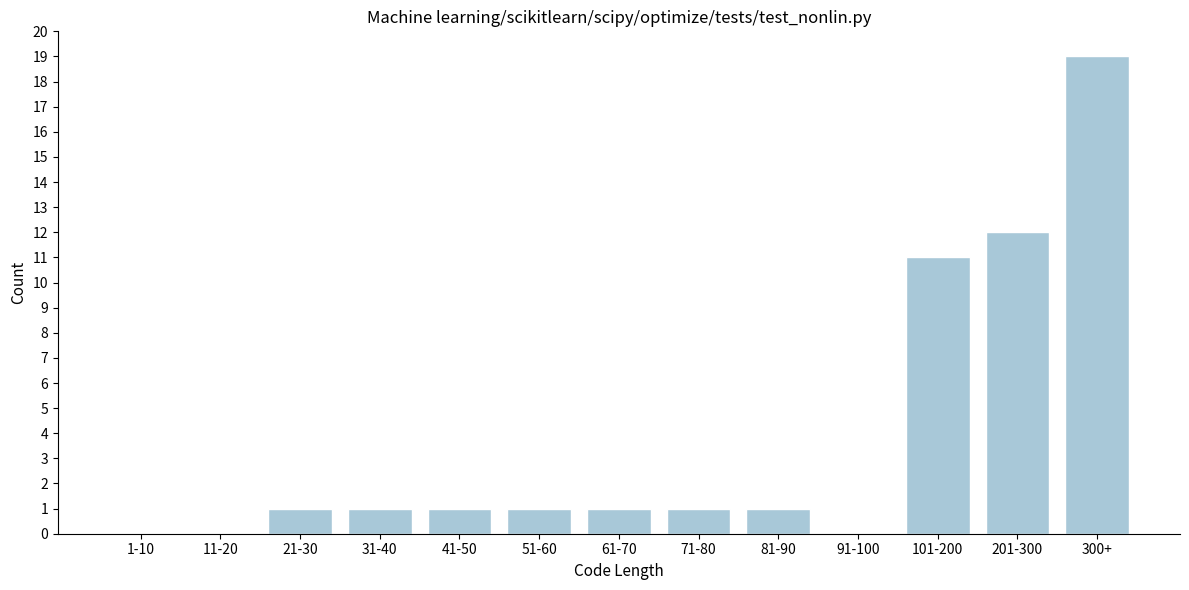

Reading right to left, what are all the values shown in this chart?

300+=19	201-300=12	101-200=11	91-100=0	81-90=1	71-80=1	61-70=1	51-60=1	41-50=1	31-40=1	21-30=1	11-20=0	1-10=0